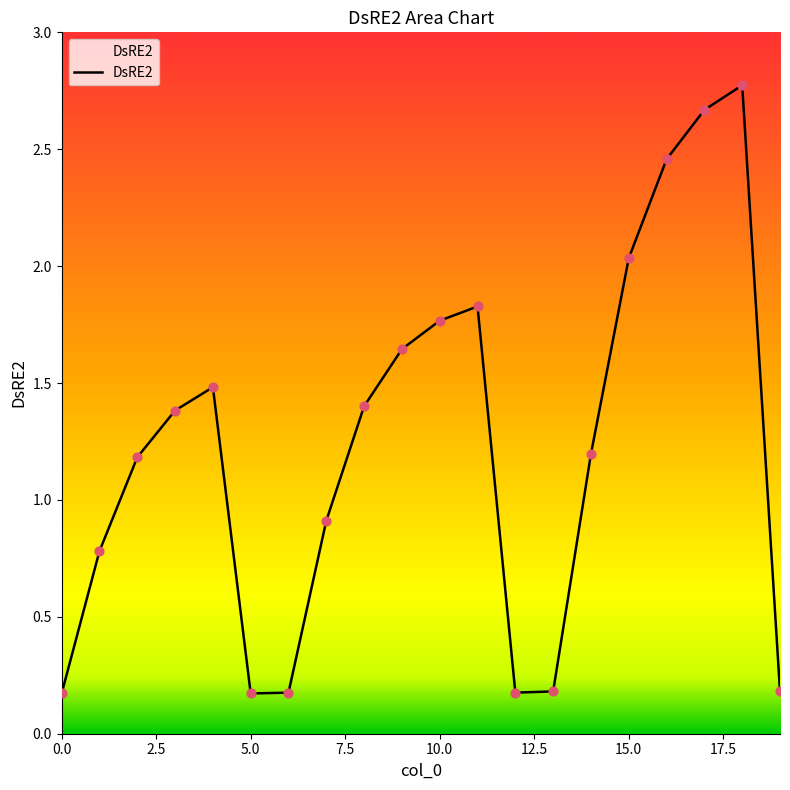

What is the difference between the maximum and minimum values?

2.6